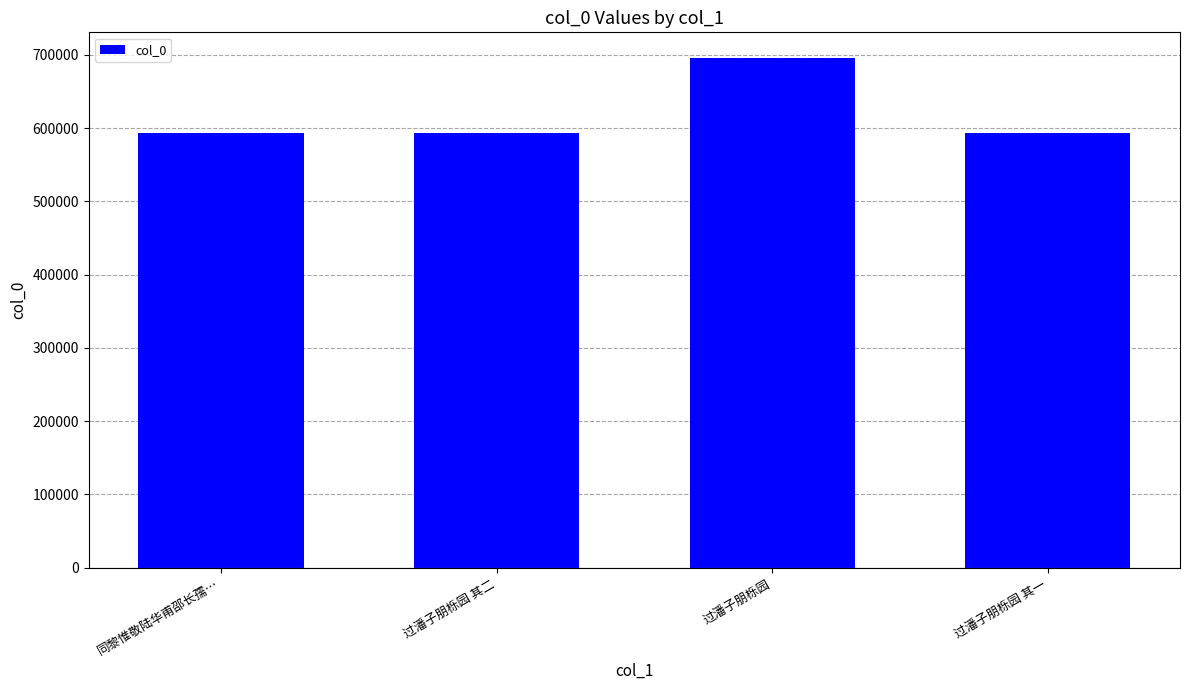

Is it true that the value at 过潘子朋栎园 is 695892?

True